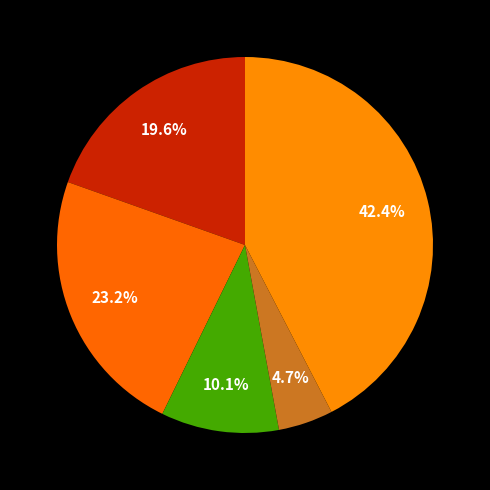

How many segments does this pie chart have?

5